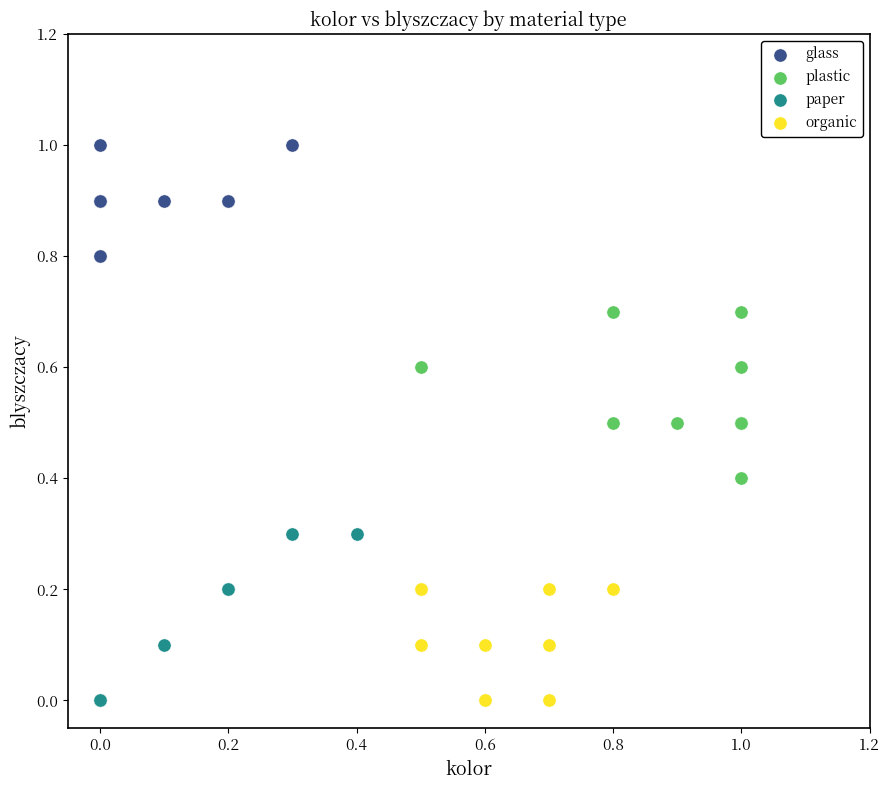

Which series contains the highest Y value?

glass